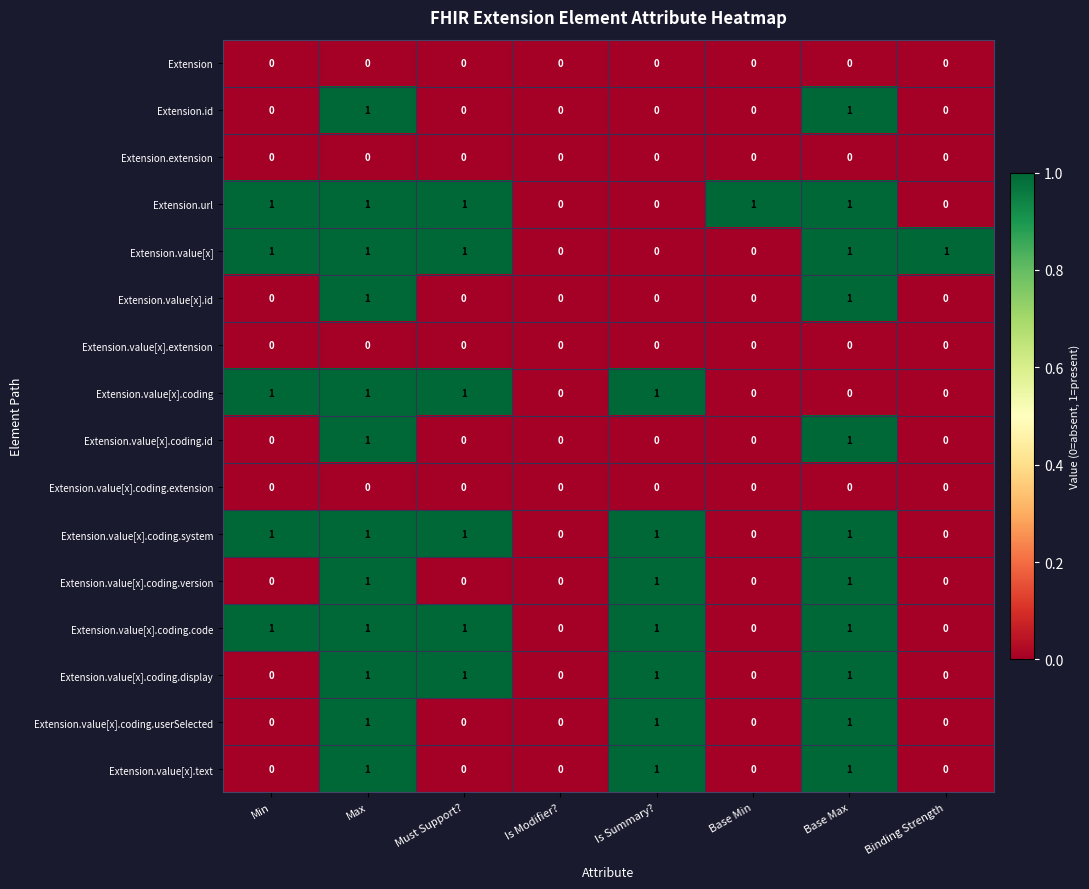

What is the total value across all series at Must Support??

6